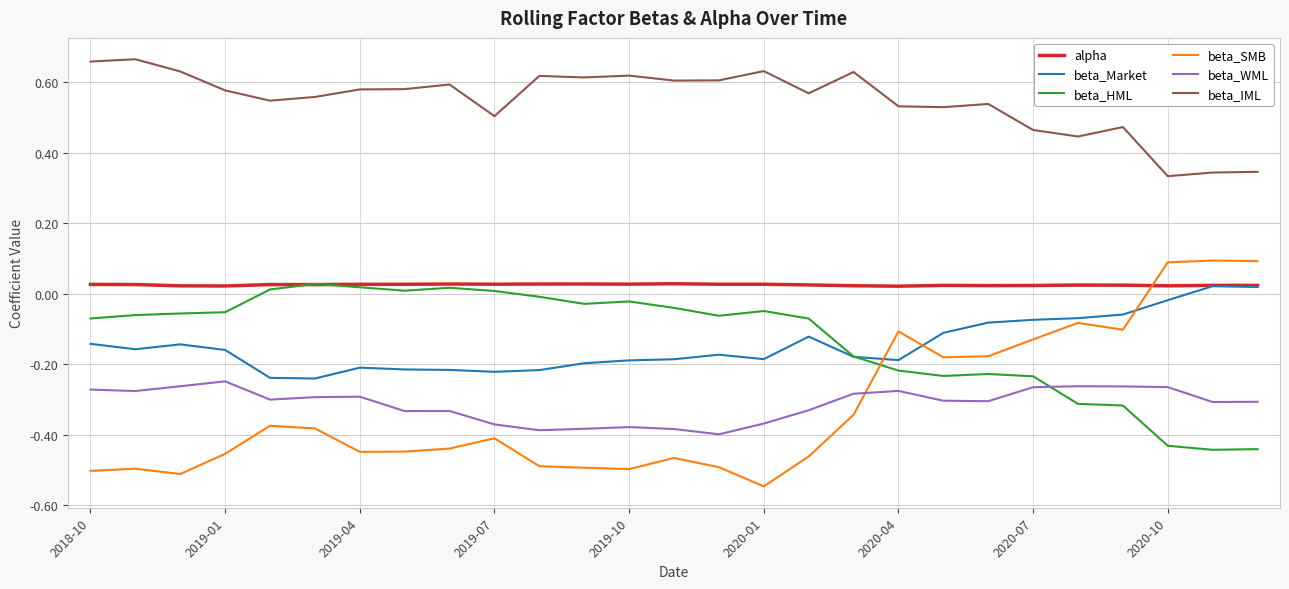

Which series has the largest total across all categories?

beta_IML